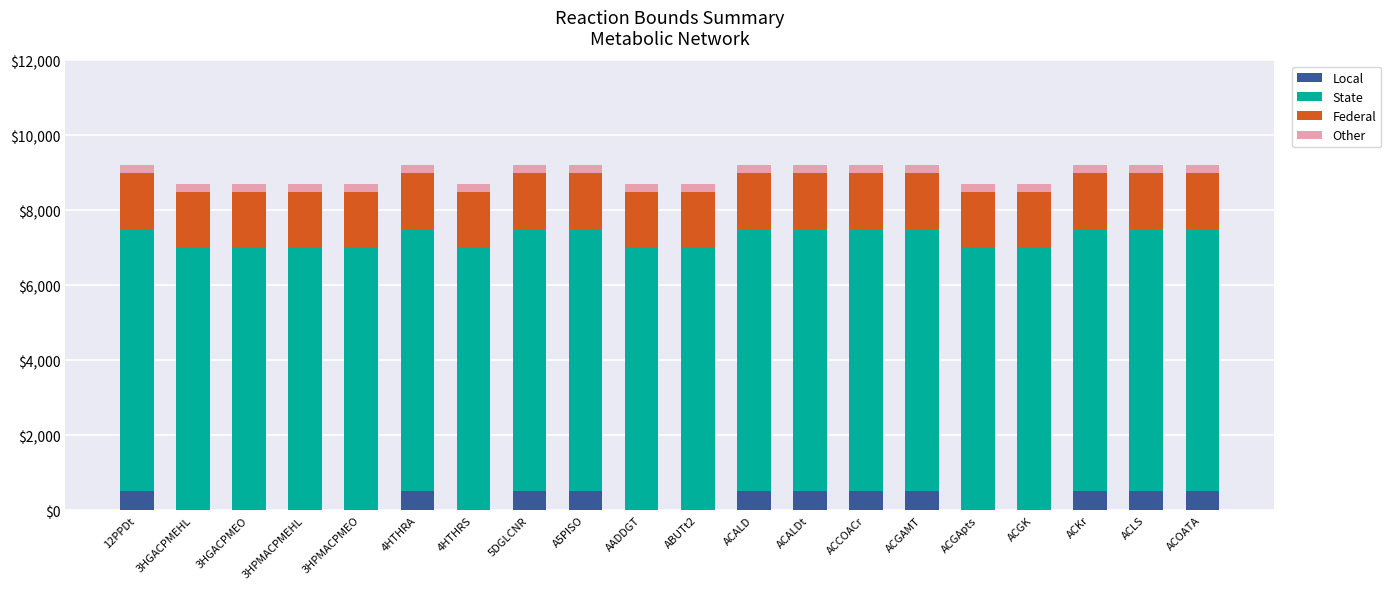

Are the bars horizontal?

No